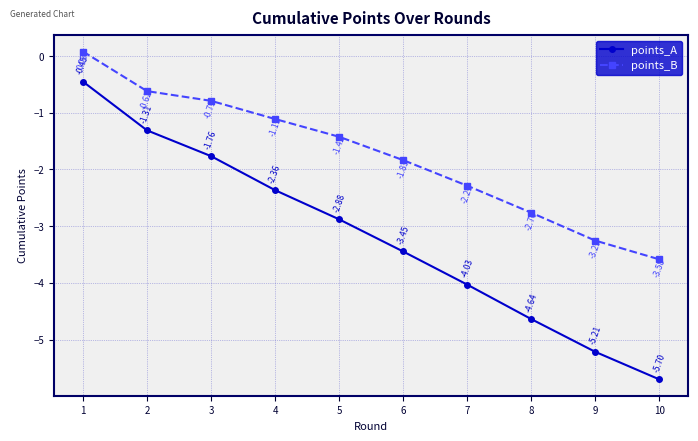

Rank the series by their average value, from highest to lowest.

points_B, points_A